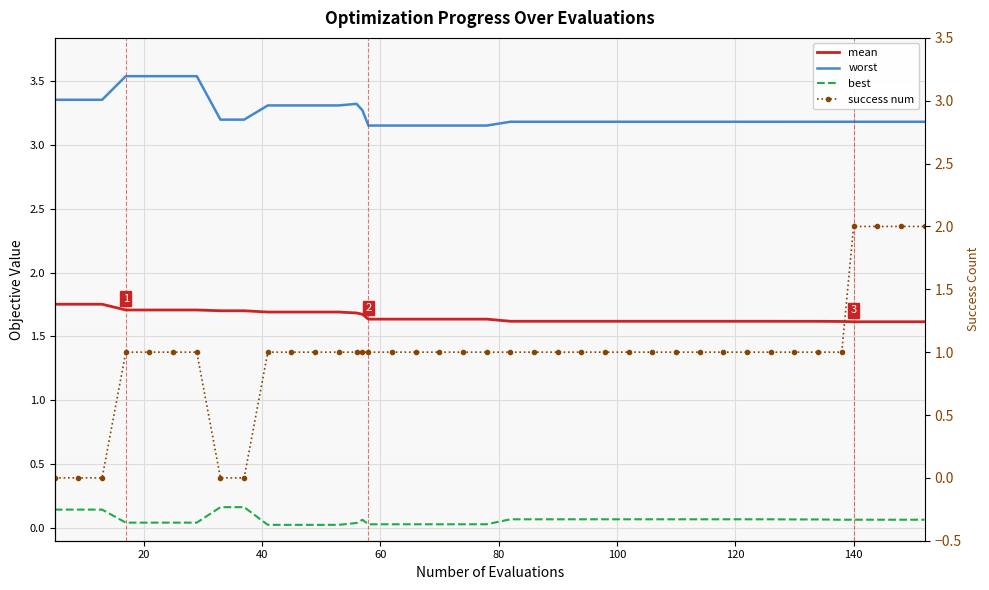

Which series ends up on top after the final intersection of success num and mean?

success num